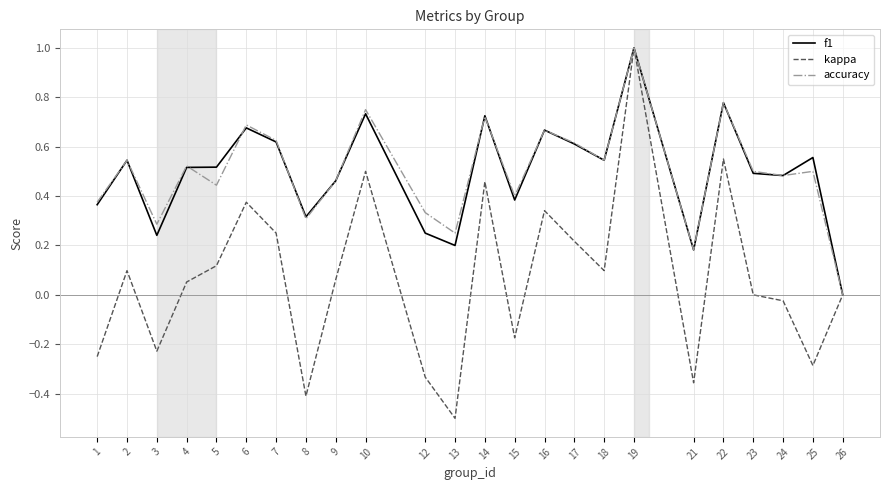

The f1 series shows 0.7 at 6. True or false?

True